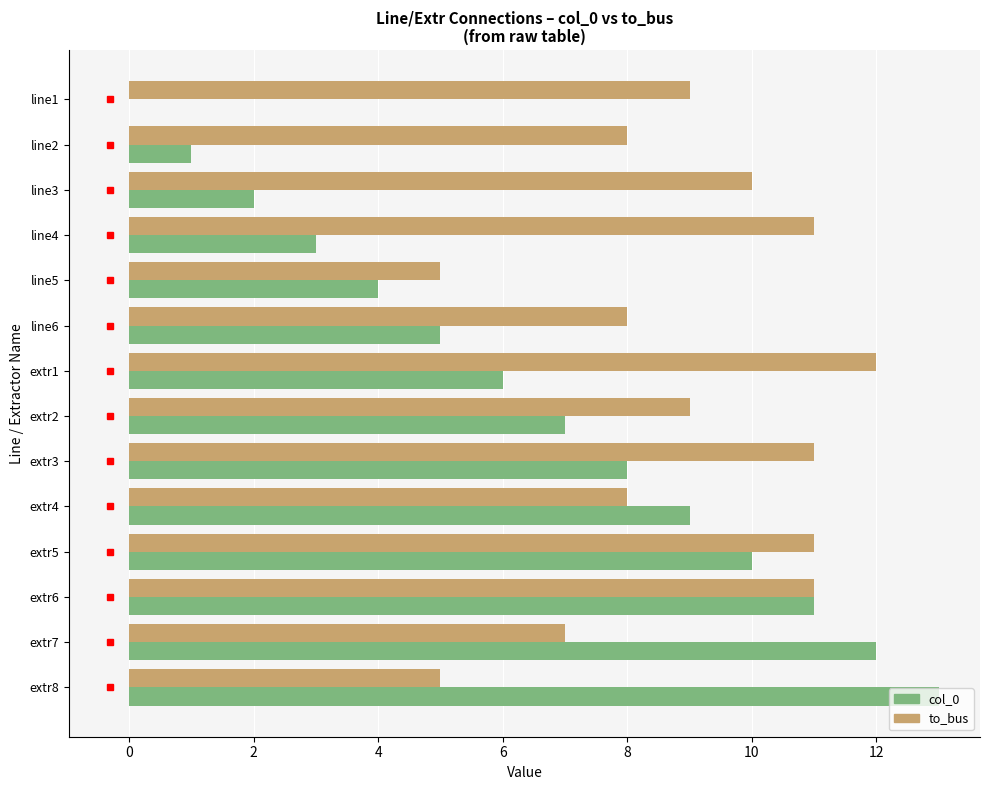

What is the sum of all to_bus values?

125